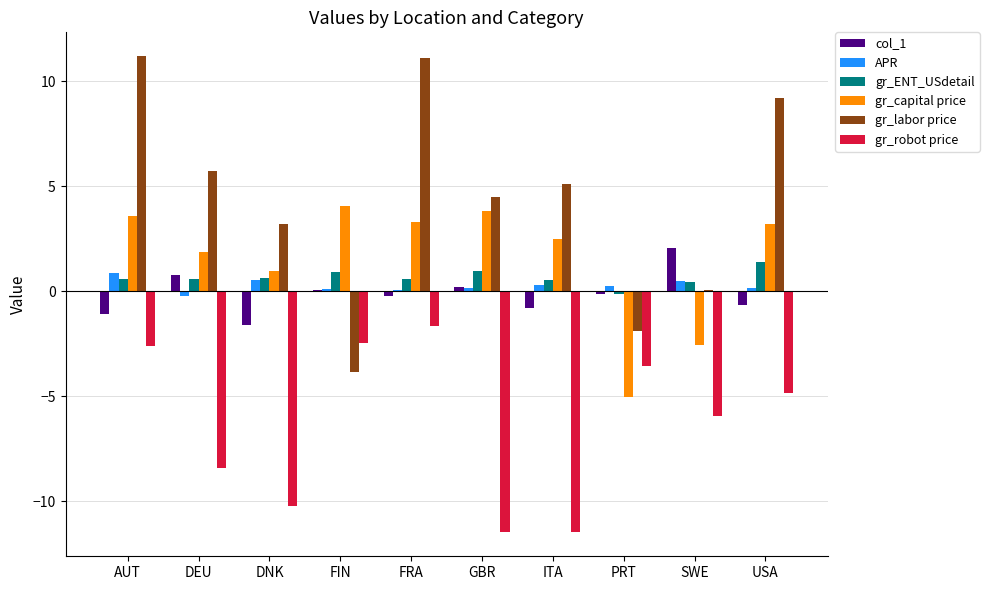

The value of gr_labor price at FIN is -3.8. True or false?

True